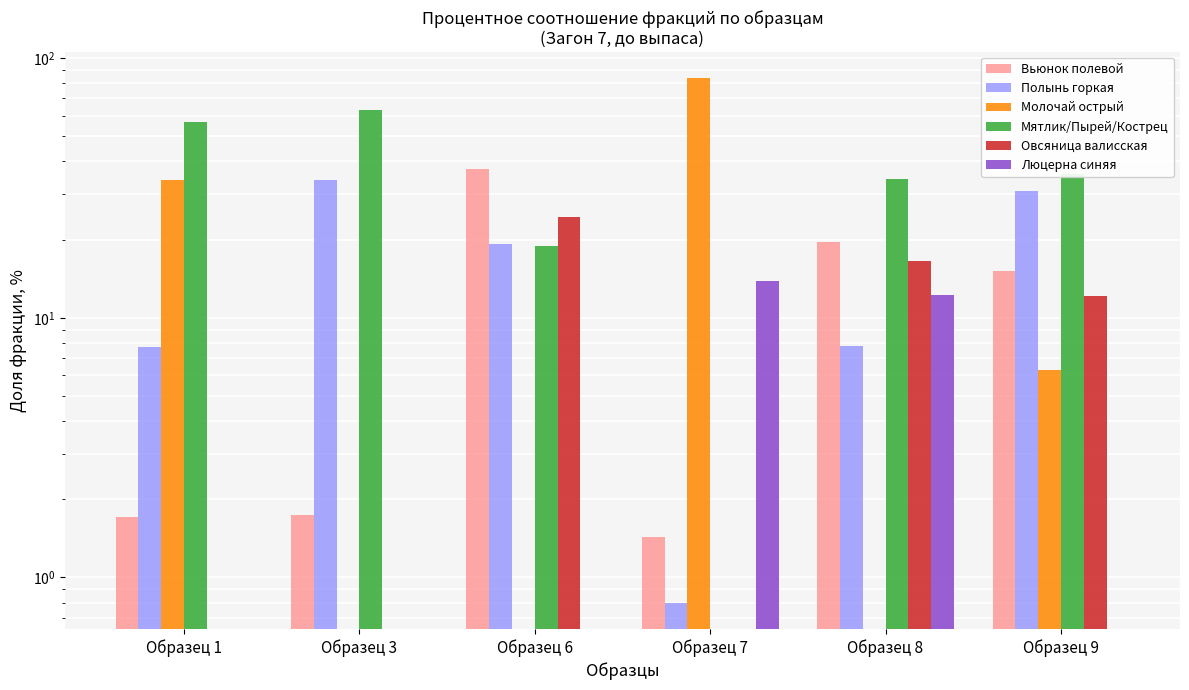

Reading left to right, list all the values displayed in this chart.

Вьюнок полевой: 1.7	1.7	37.3	1.4	19.6	15.1
Полынь горкая: 7.7	34.0	19.3	0.8	7.8	30.7
Молочай острый: 34.0	0.0	0.0	83.9	0.0	6.3
Мятлик/Пырей/Кострец: 56.6	63.4	18.8	0.0	34.1	35.8
Овсяница валисская: 0.0	0.0	24.5	0.0	16.6	12.1
Люцерна синяя: 0.0	0.0	0.0	13.9	12.2	0.0